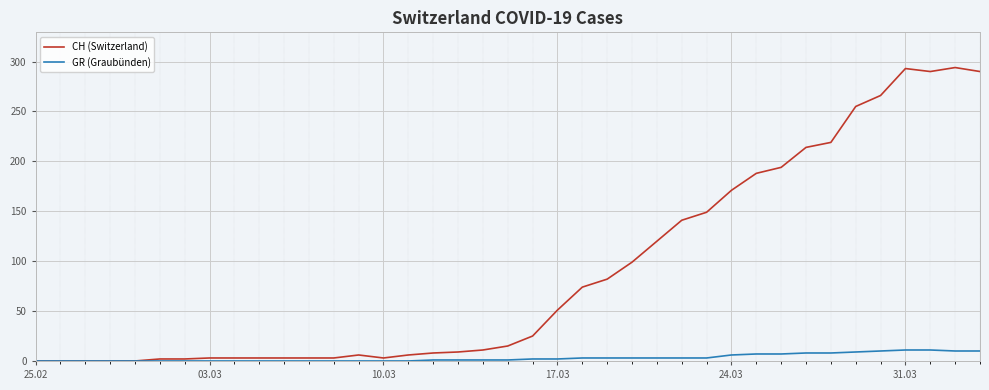

List the series in order of their overall mean, highest first.

CH (Switzerland), GR (Graubünden)